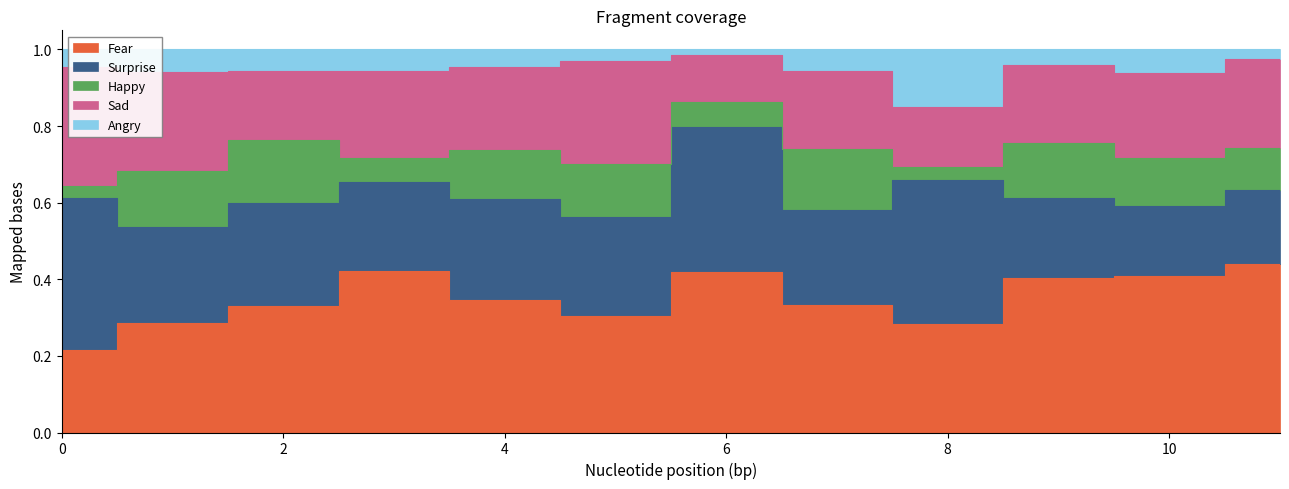

Which series changed the most between 5 and 9?

Fear